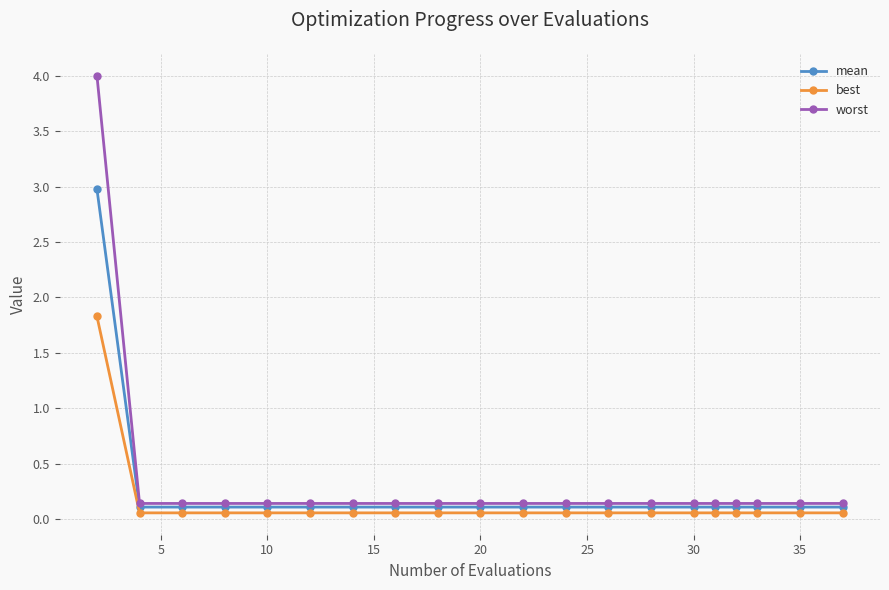

What is the value of the mean point at the 16th from the left?

0.1